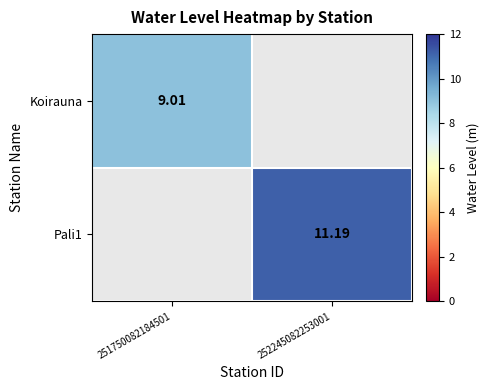

How many distinct data groups are displayed?

2